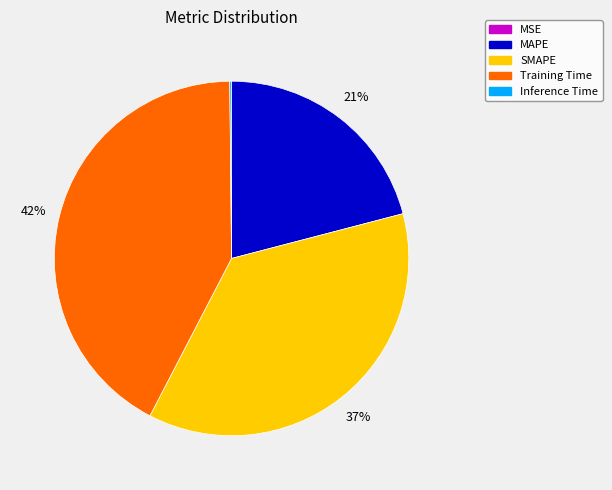

To the nearest percent, what is the difference between the largest and smallest slice percentages?

42%